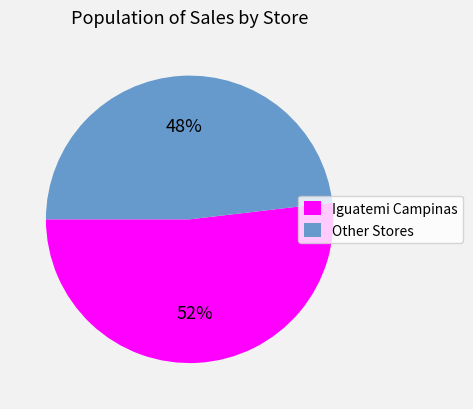

Is there a majority slice in this chart?

Yes